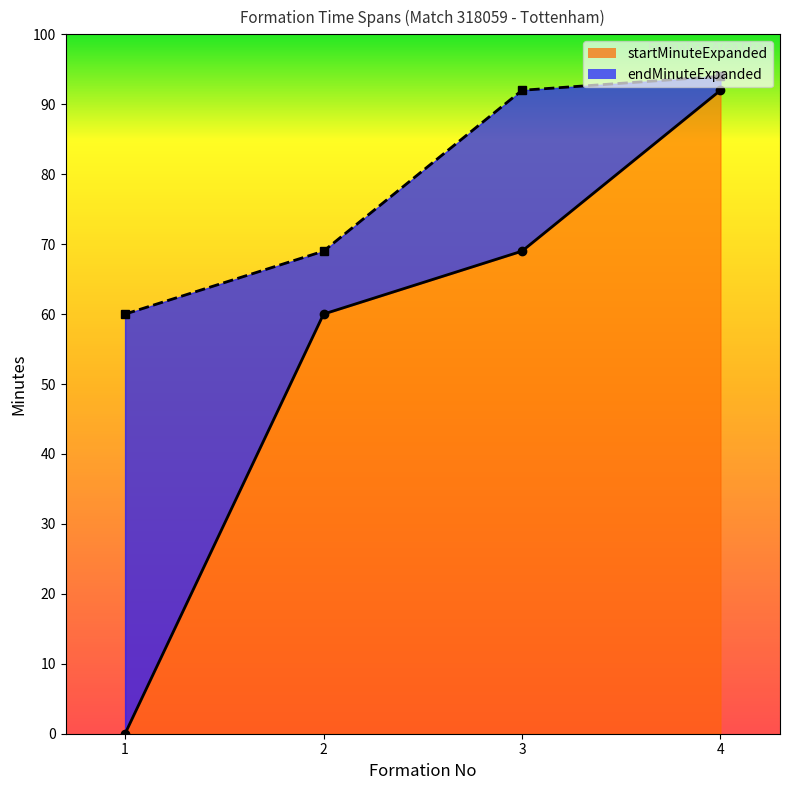

Which category has the highest value in the startMinuteExpanded series?

4